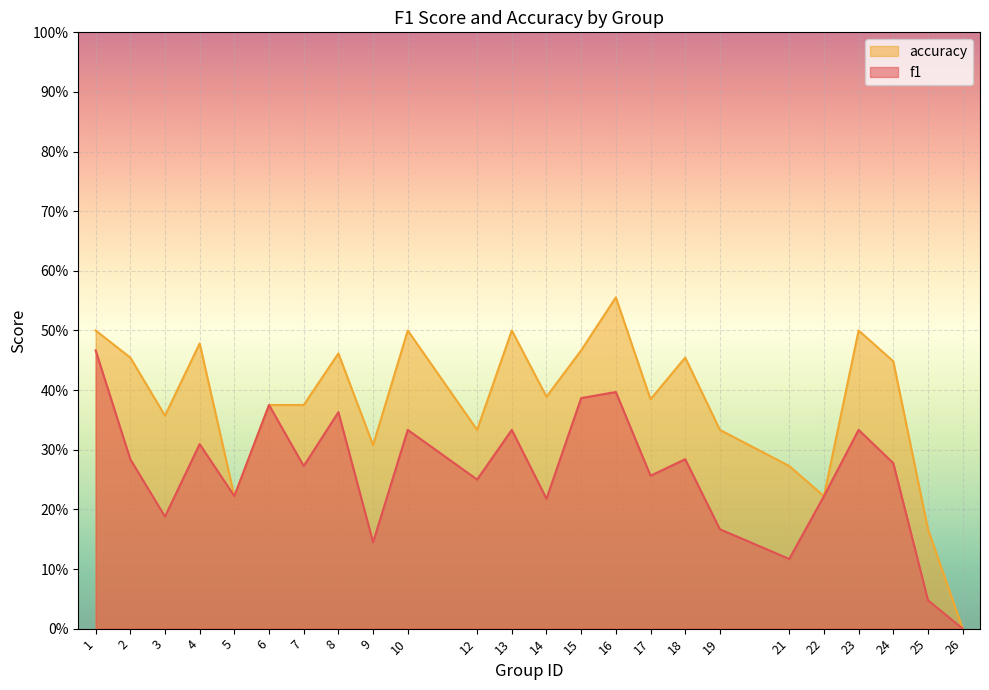

True or false: accuracy and f1 cross at least once.

False